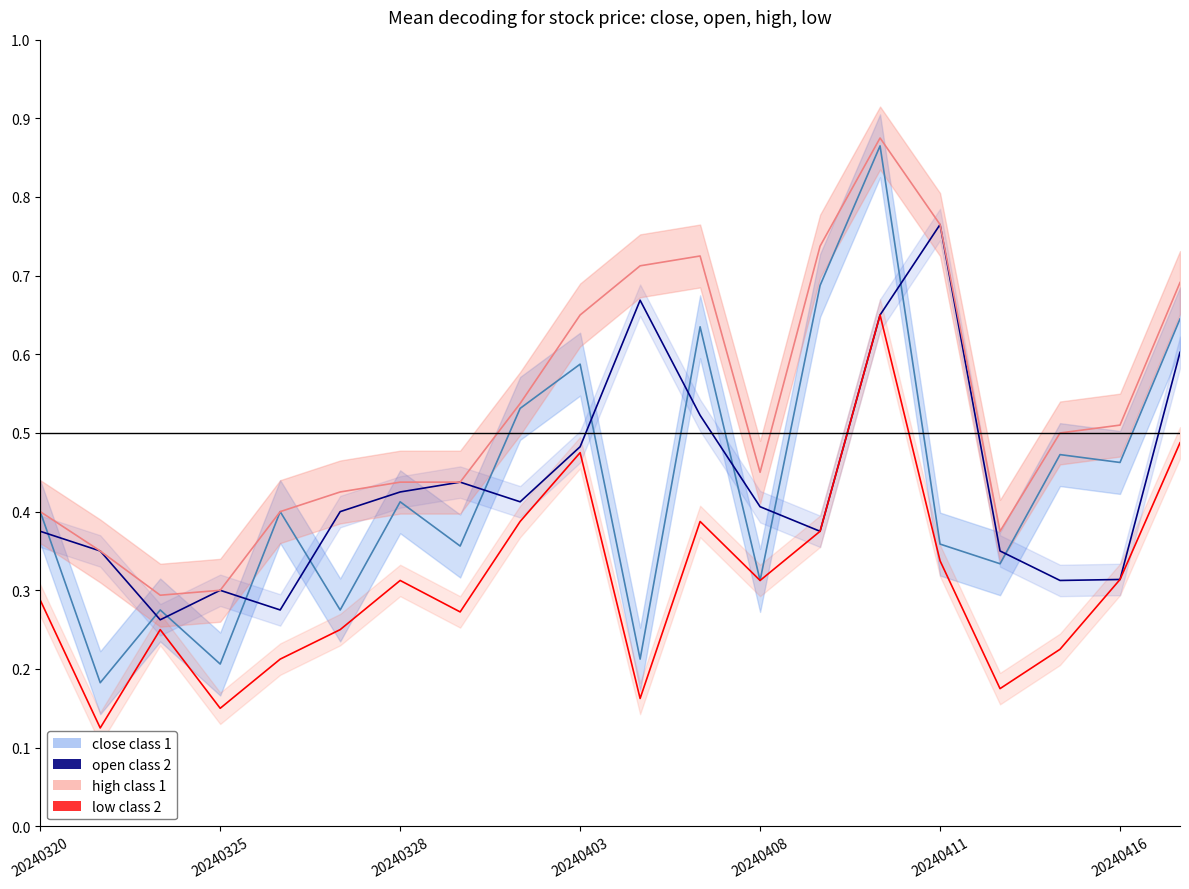

Rank the series by their maximum value, from highest to lowest.

high class 1, close class 1, open class 2, low class 2